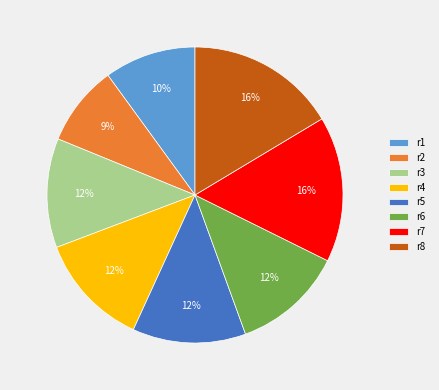

Is the sum of r2 and r8 greater than half?

No